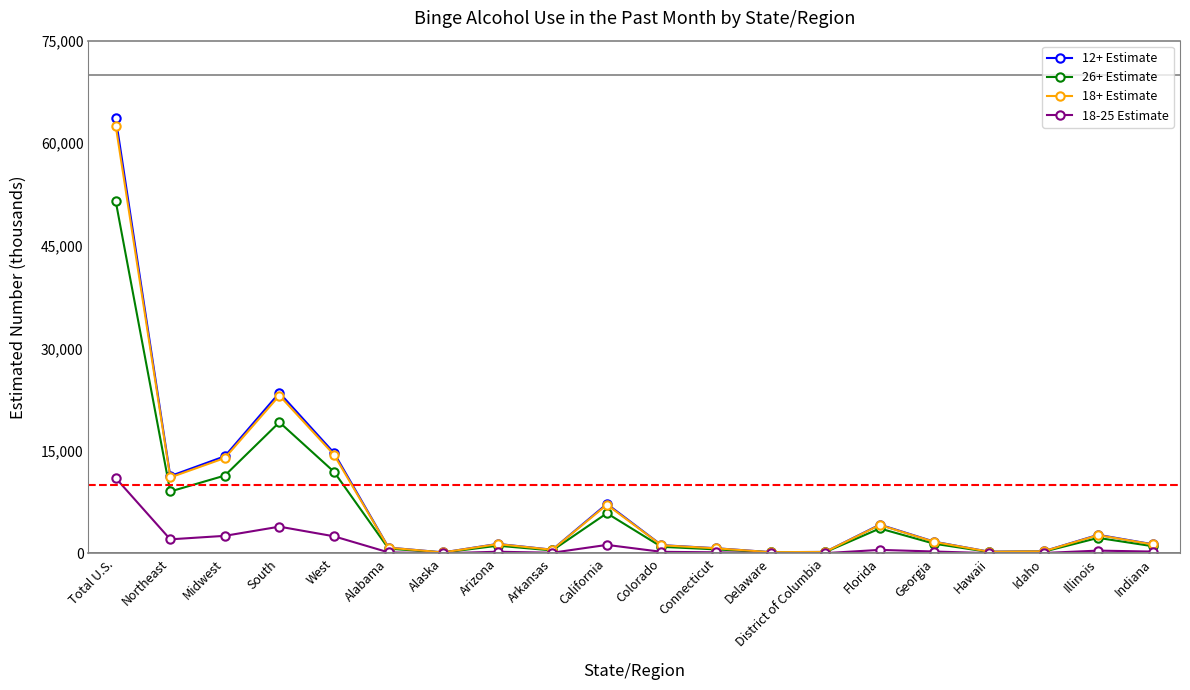

True or false: 18-25 Estimate has a value of 1242 at California.

True